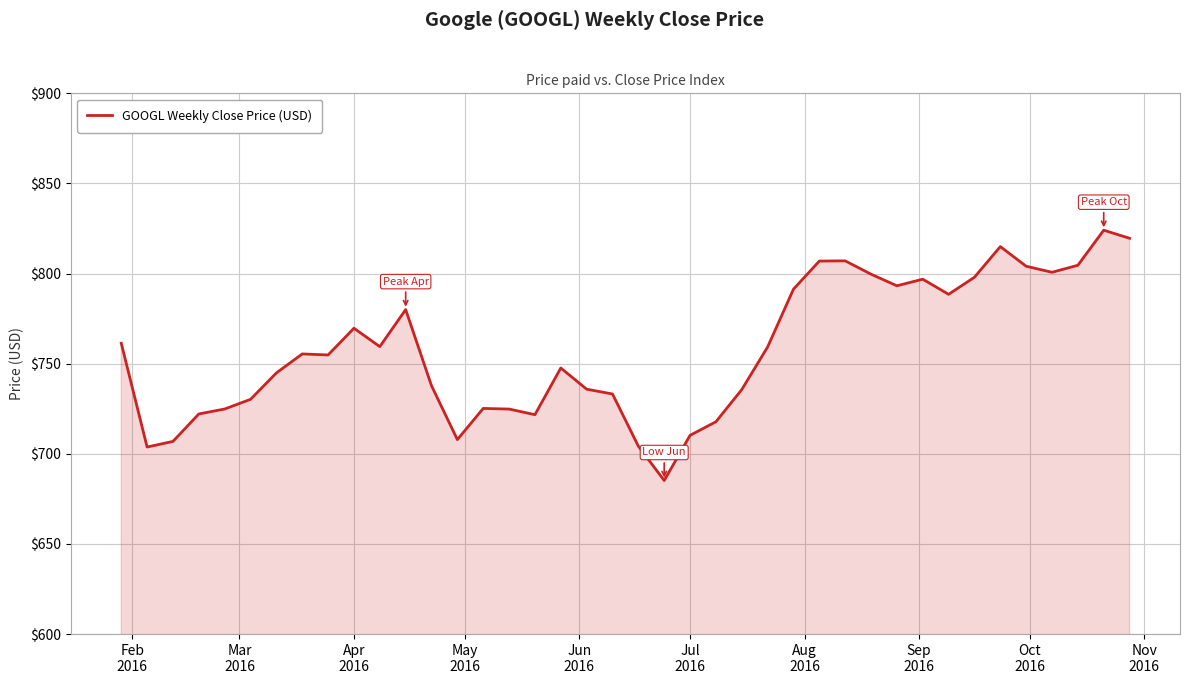

What is the minimum value shown in the chart?

685.2